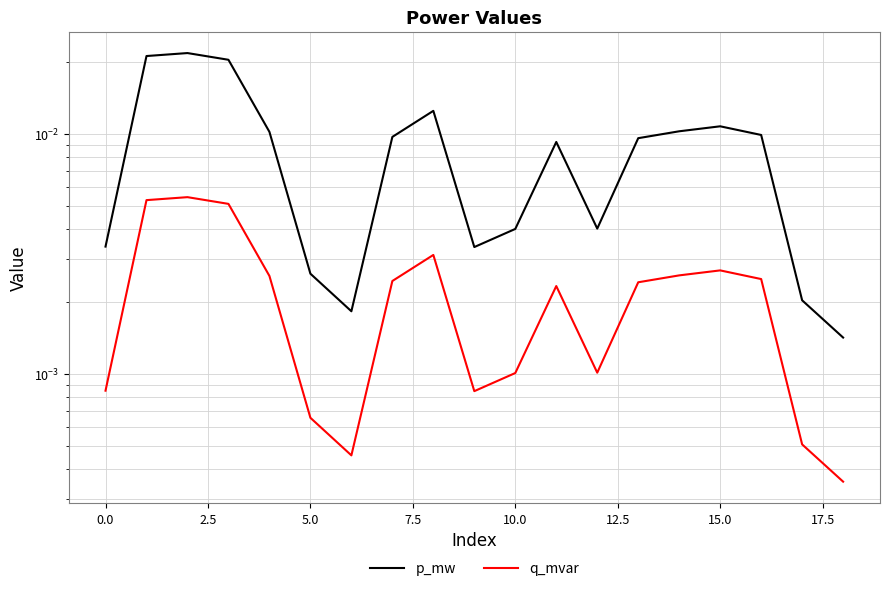

Which series changed the most between 12 and 16?

p_mw